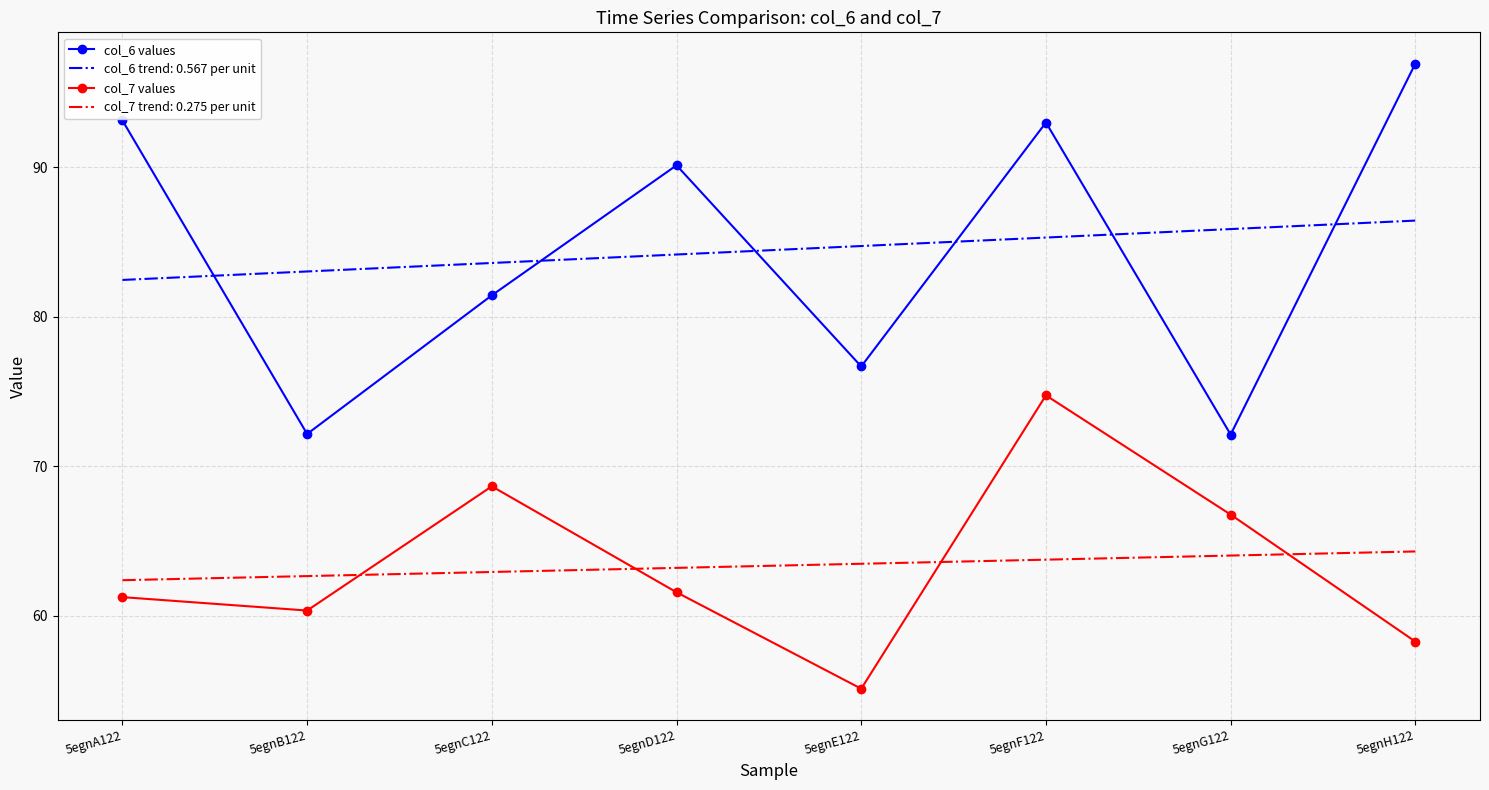

True or false: col_7 values and col_6 values cross at least once.

False